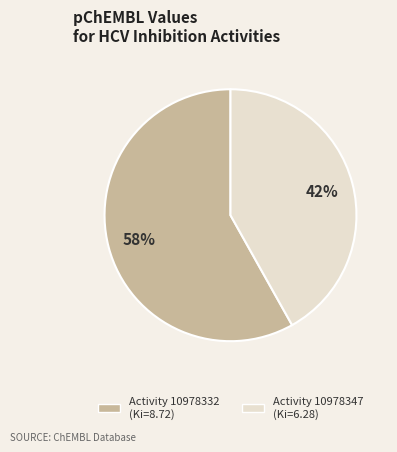

Is there a majority slice in this chart?

Yes